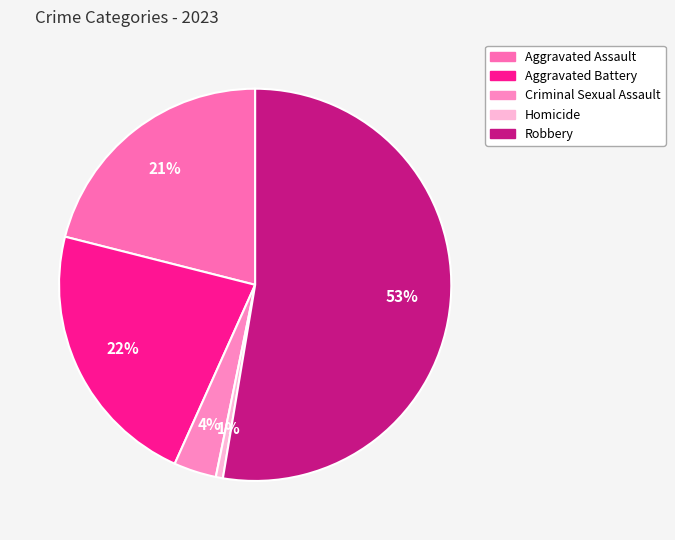

Combined, what portion of the pie is Criminal Sexual Assault and Aggravated Assault?

24.6%